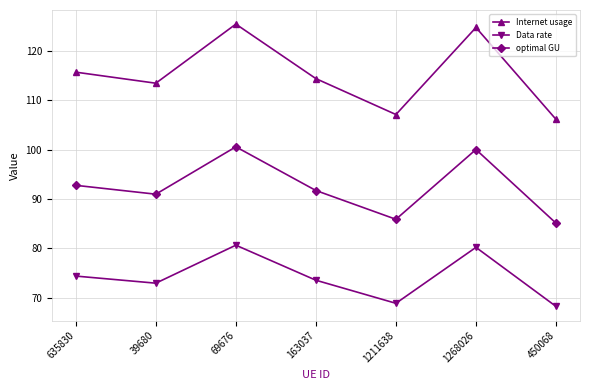

Reading left to right, extract all data points from this chart.

Internet usage: 115.7	113.5	125.4	114.4	107.1	124.7	106.1
Data rate: 74.4	72.9	80.6	73.5	68.9	80.2	68.2
optimal GU: 92.8	91.0	100.6	91.7	85.9	100.0	85.1